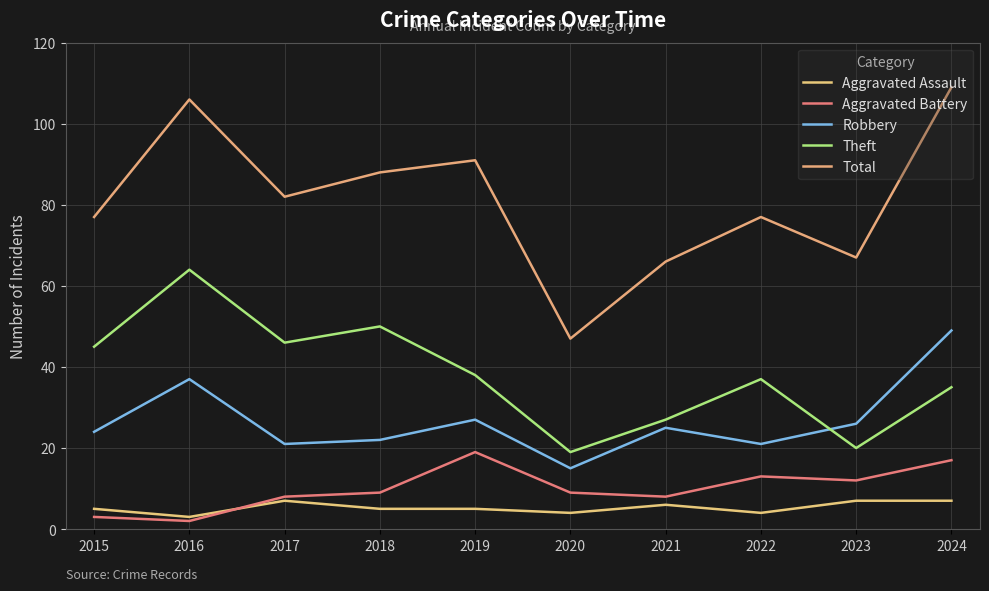

True or false: Total and Theft intersect in this chart.

False